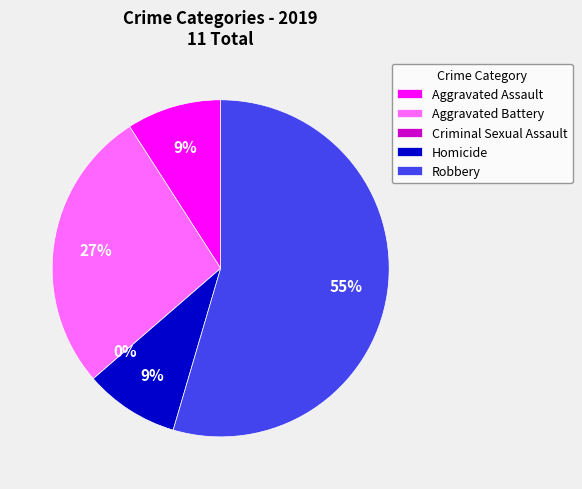

What is the change in value from Aggravated Battery to Homicide?

-2